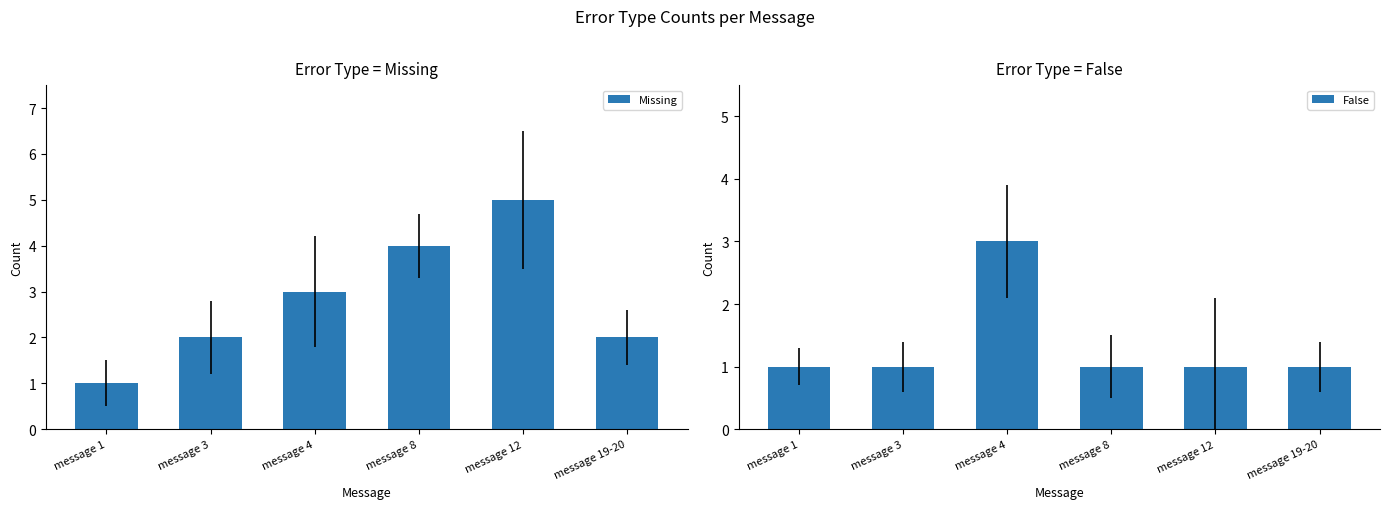

What is the value of the False bar at the 4th from the left?

1